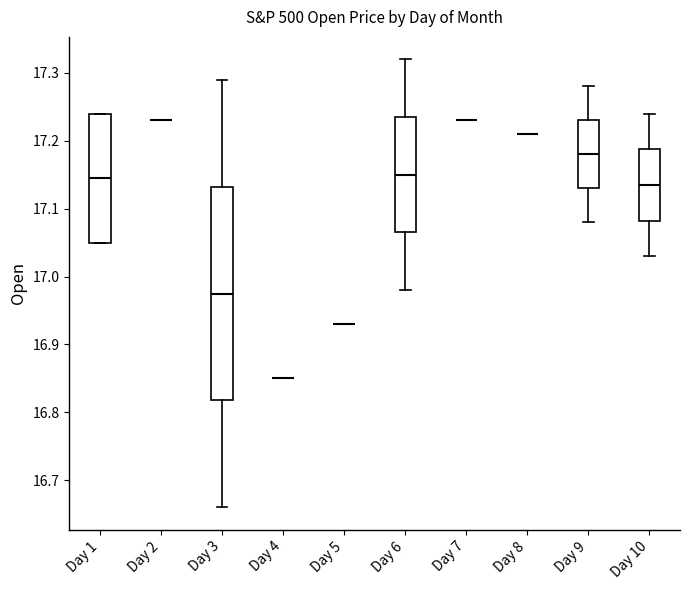

Reading left to right, read every box against the y-axis: the position of its median line, the range the box covers, and the ends of its whiskers. The values are not printed on the chart, so give them approximately, as read against the axis.

Day 1: median 17.14, box 17.05 to 17.24, whiskers 17.05 to 17.24
Day 2: box collapsed to a line at 17.23, whiskers 17.23 to 17.23
Day 3: median 16.98, box 16.82 to 17.13, whiskers 16.66 to 17.29
Day 4: box collapsed to a line at 16.85, whiskers 16.85 to 16.85
Day 5: box collapsed to a line at 16.93, whiskers 16.93 to 16.93
Day 6: median 17.15, box 17.07 to 17.24, whiskers 16.98 to 17.32
Day 7: box collapsed to a line at 17.23, whiskers 17.23 to 17.23
Day 8: box collapsed to a line at 17.21, whiskers 17.21 to 17.21
Day 9: median 17.18, box 17.13 to 17.23, whiskers 17.08 to 17.28
Day 10: median 17.14, box 17.08 to 17.19, whiskers 17.03 to 17.24